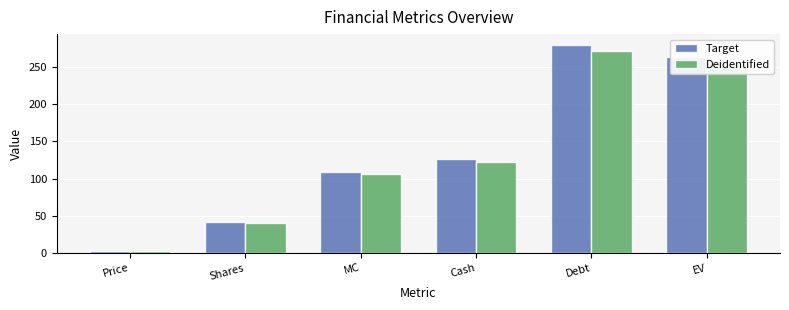

True or false: Deidentified has a value of 122.5 at Cash.

True